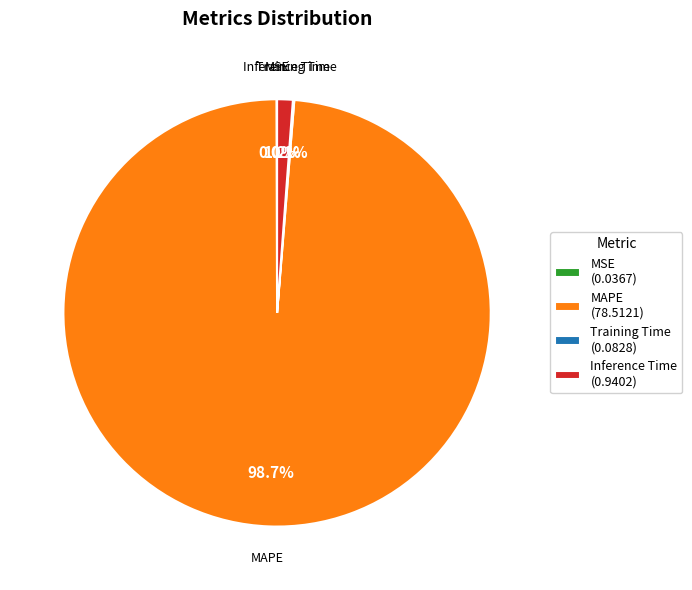

Which category has the biggest portion of the pie?

MAPE